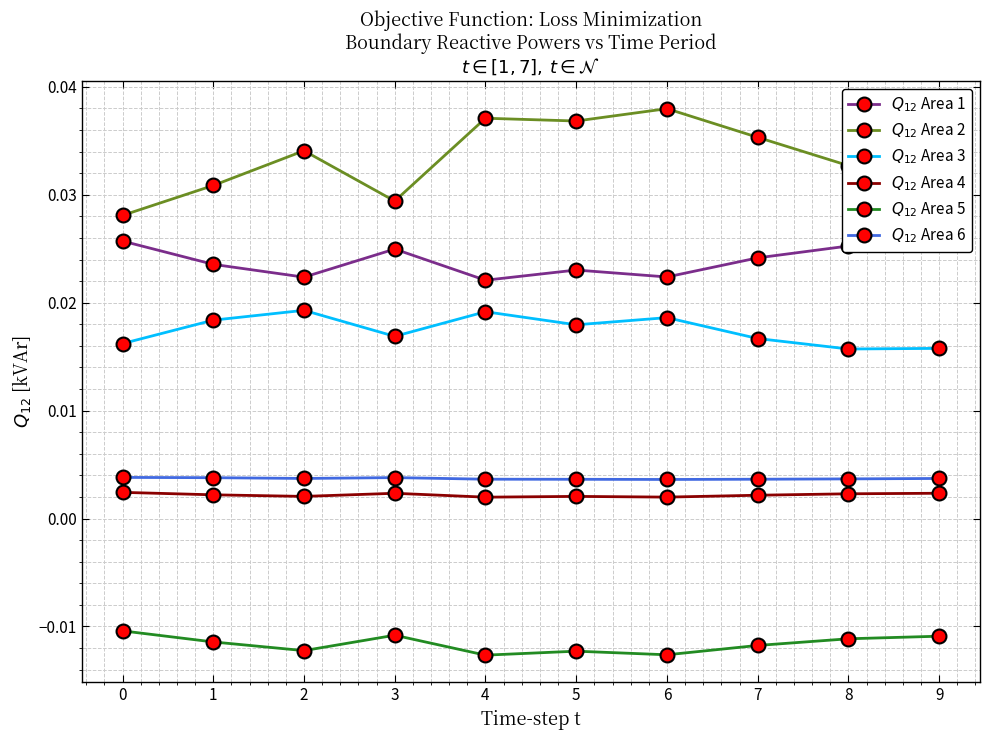

At how many categories does at least one series exceed 0?

10